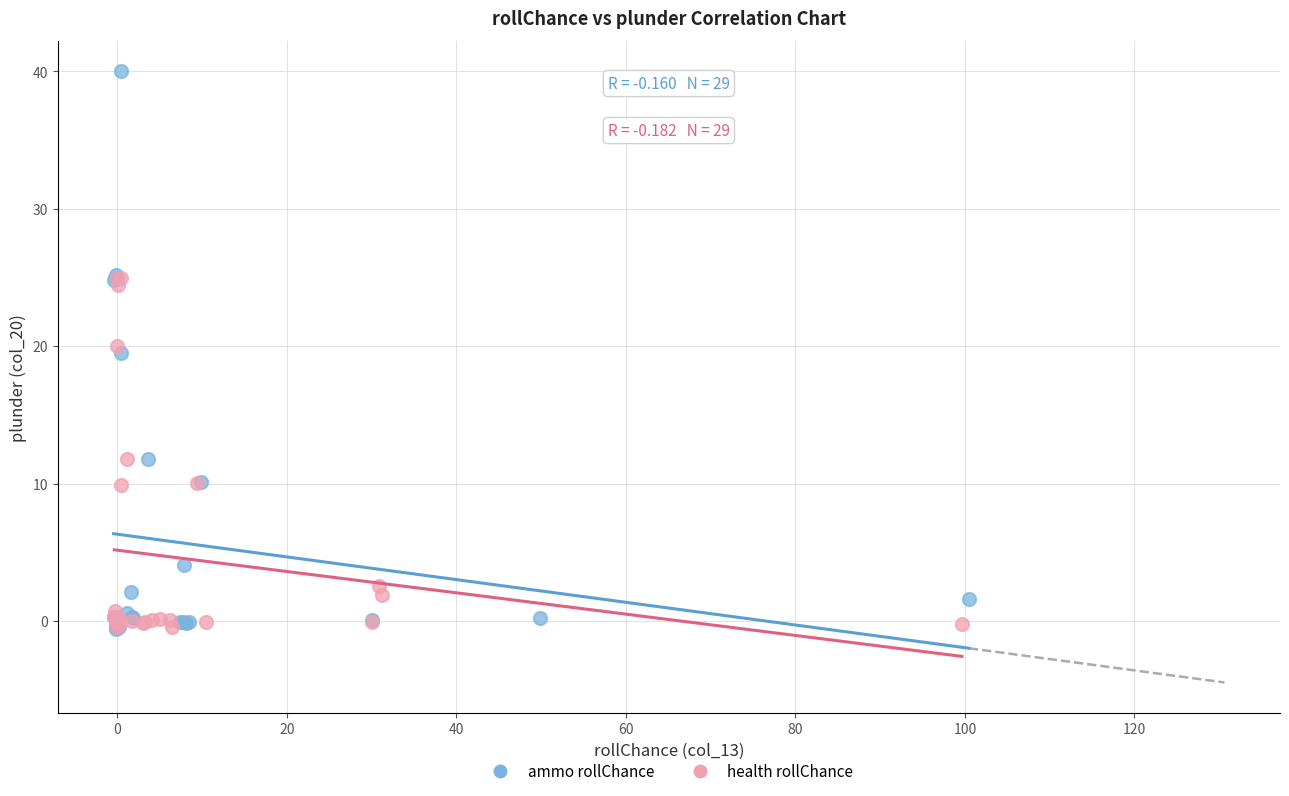

Which series contains the highest Y value?

ammo rollChance